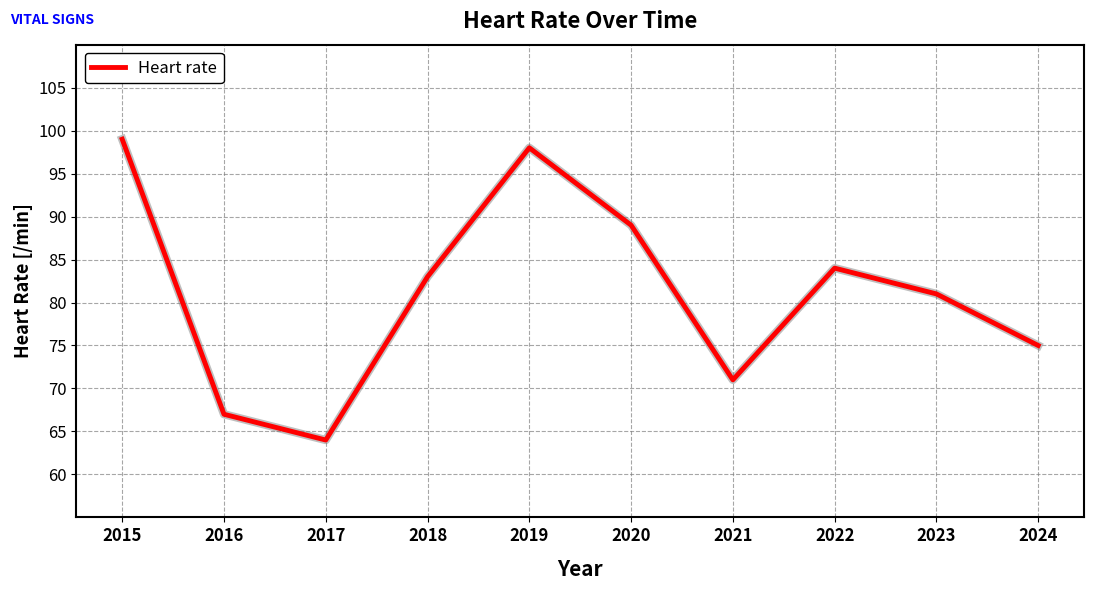

Reading left to right, list all the values displayed in this chart.

99	67	64	83	98	89	71	84	81	75